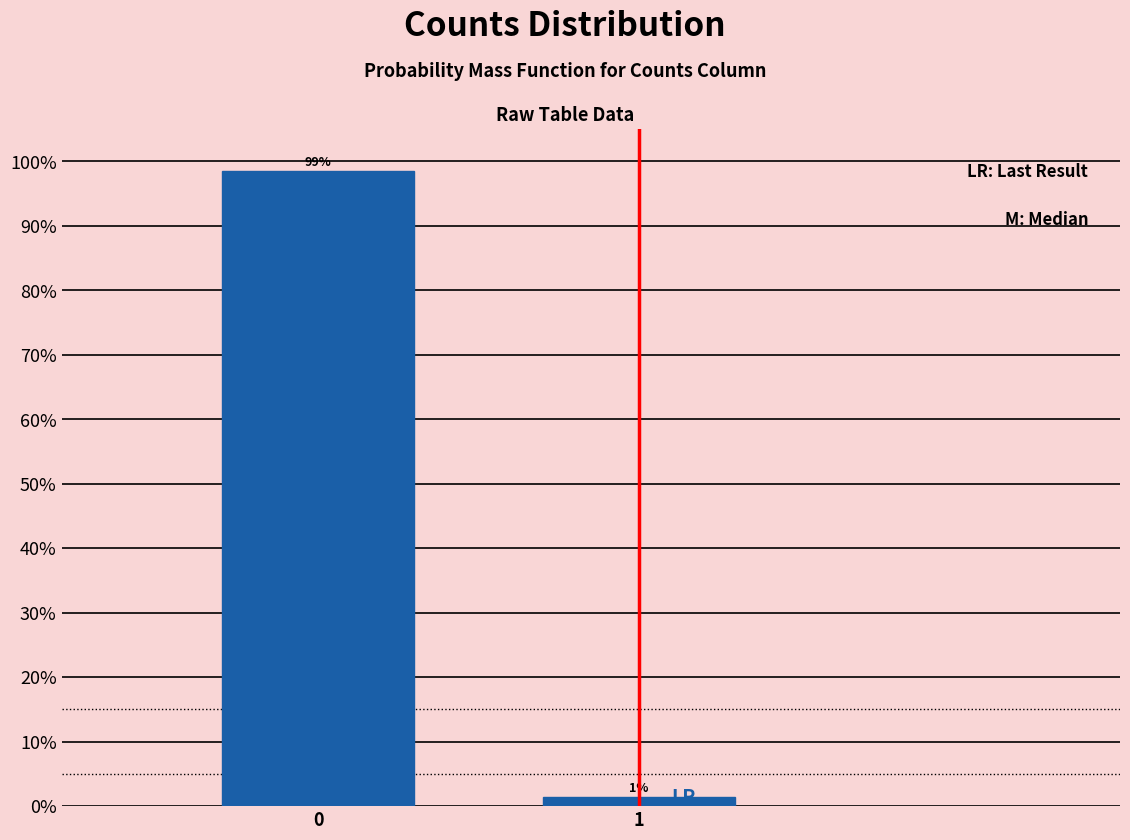

What is the maximum value shown in the chart?

98.6